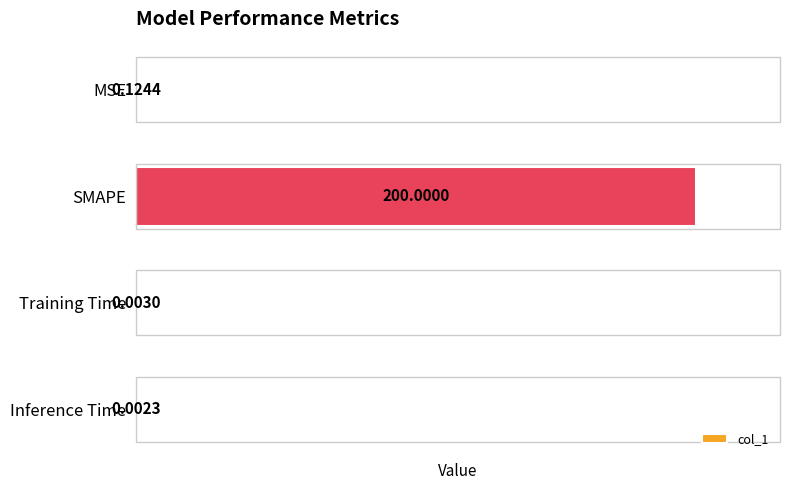

What is the sum of all values?

200.1